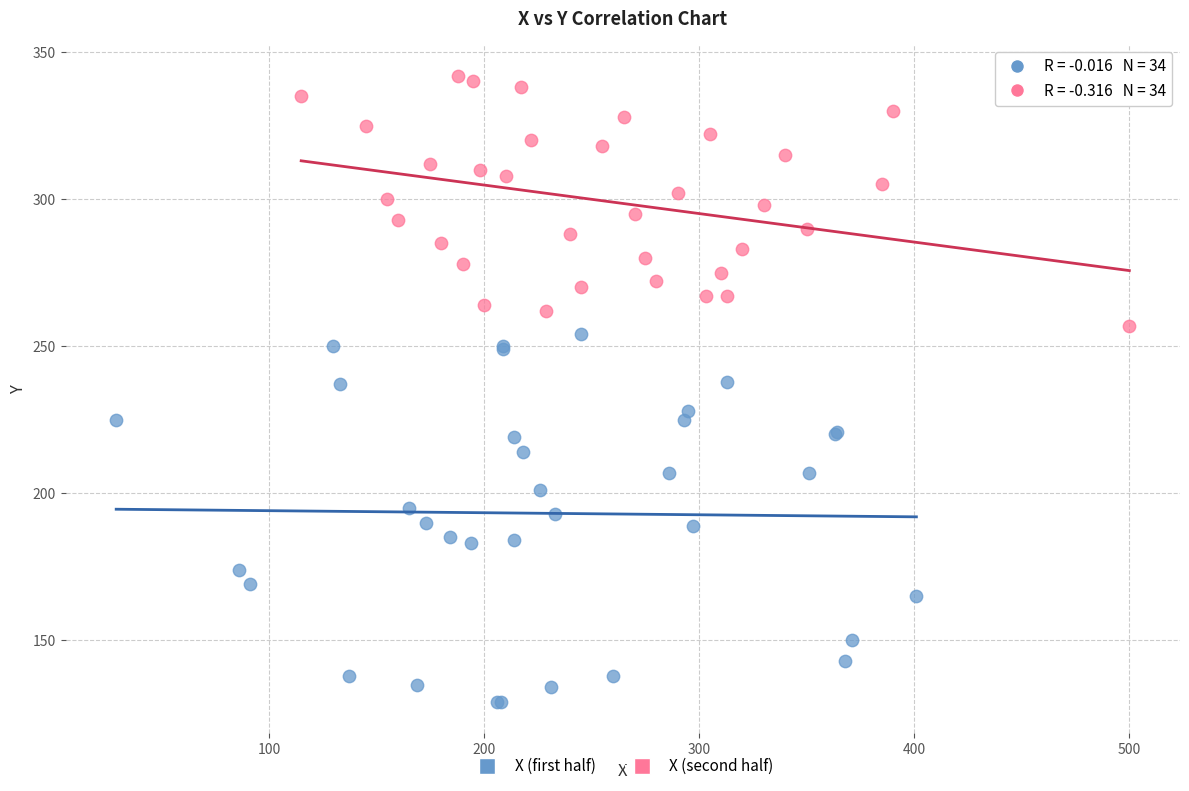

What are all the series names shown in the legend?

X (first half), X (second half)